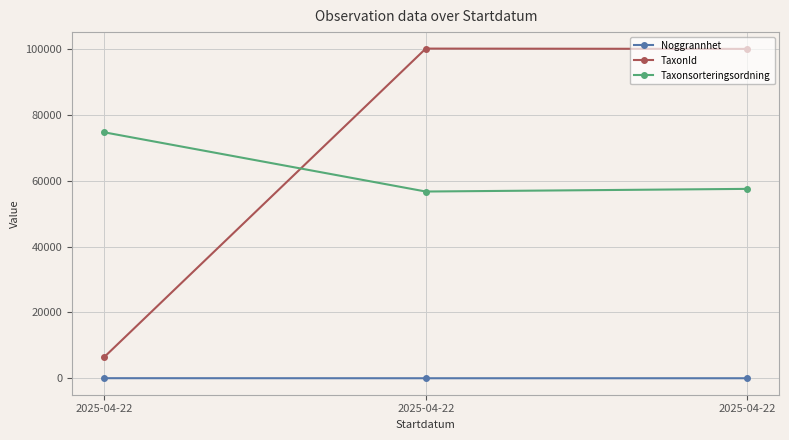

What is the sum of all TaxonId values?

206615